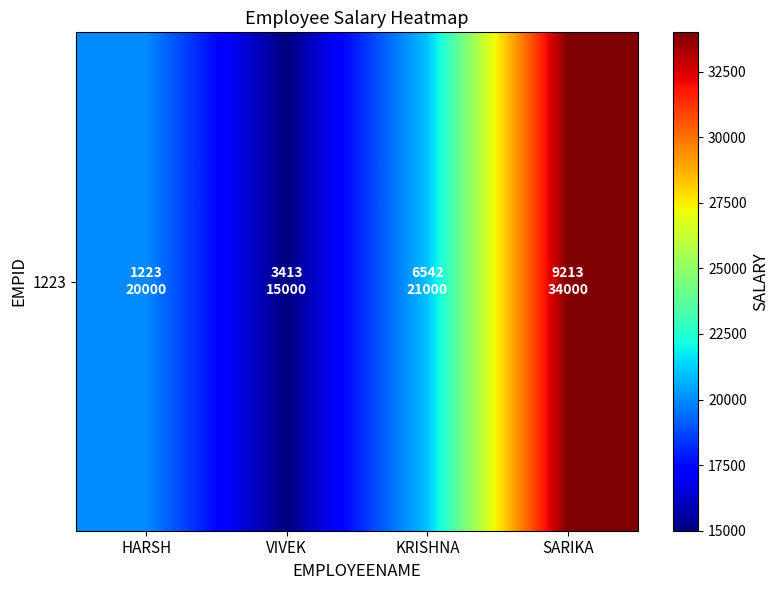

What is the greatest value displayed?

34000